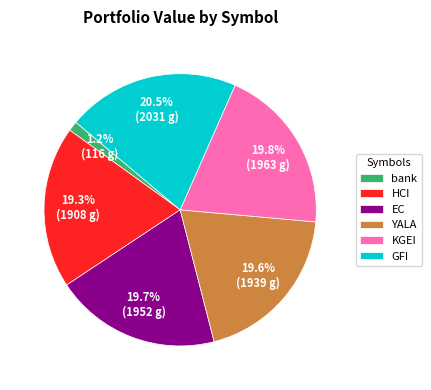

Is the sum of YALA and EC greater than half?

No